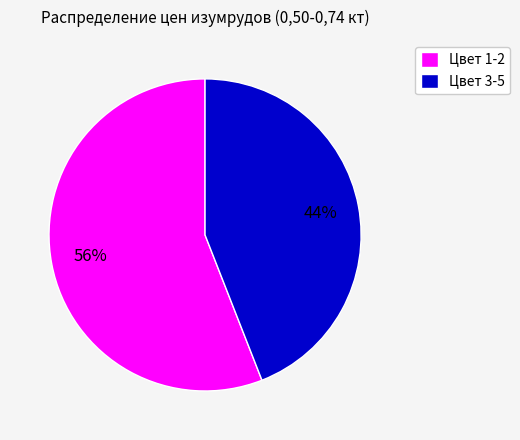

What is the largest slice in the pie chart?

Цвет 1-2